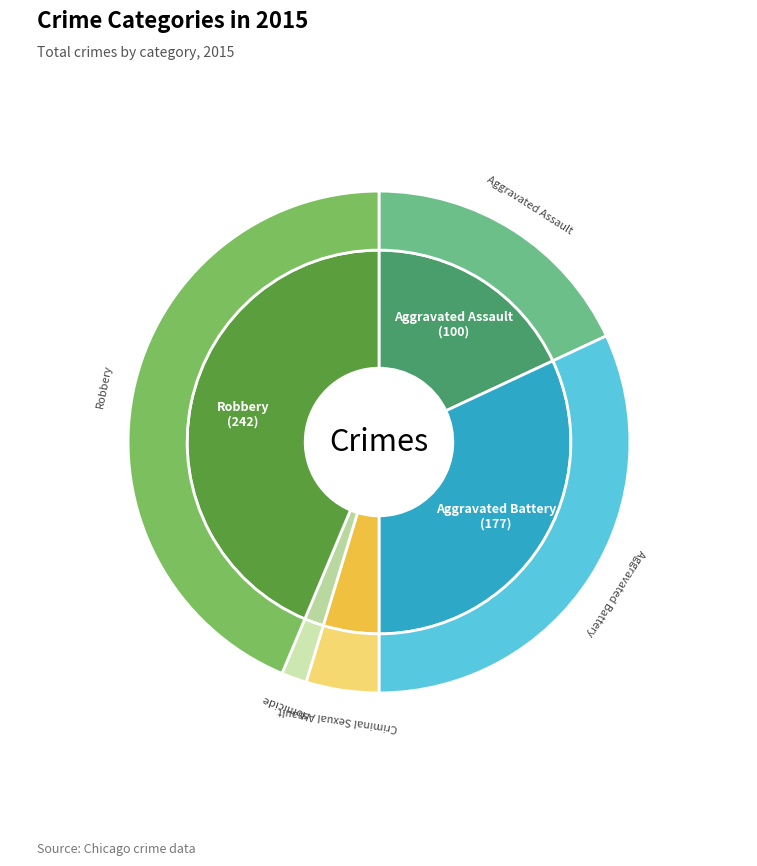

How many segments does this pie chart have?

5